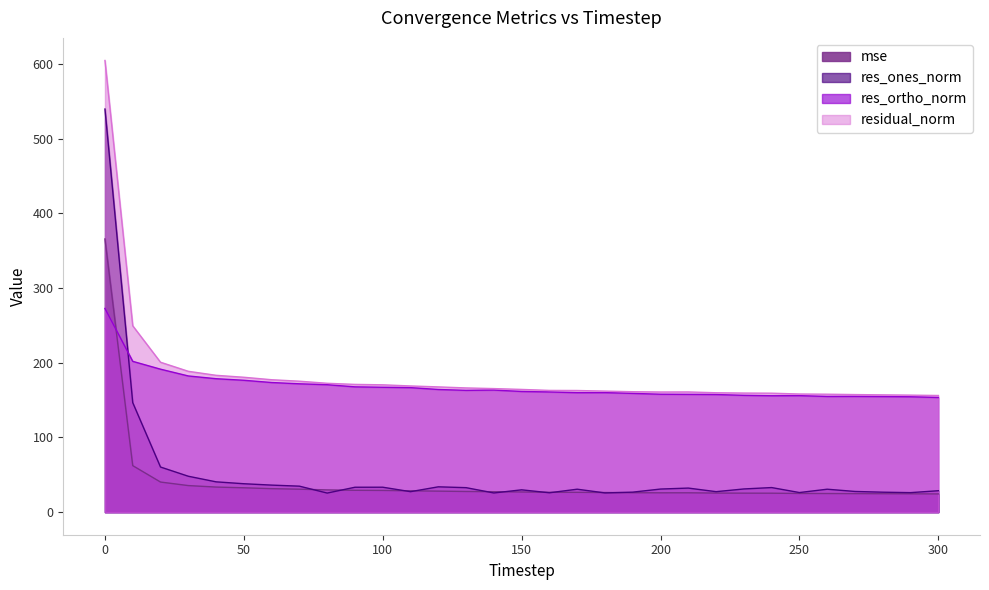

True or false: residual_norm has a value of 259.4 at 220.

False